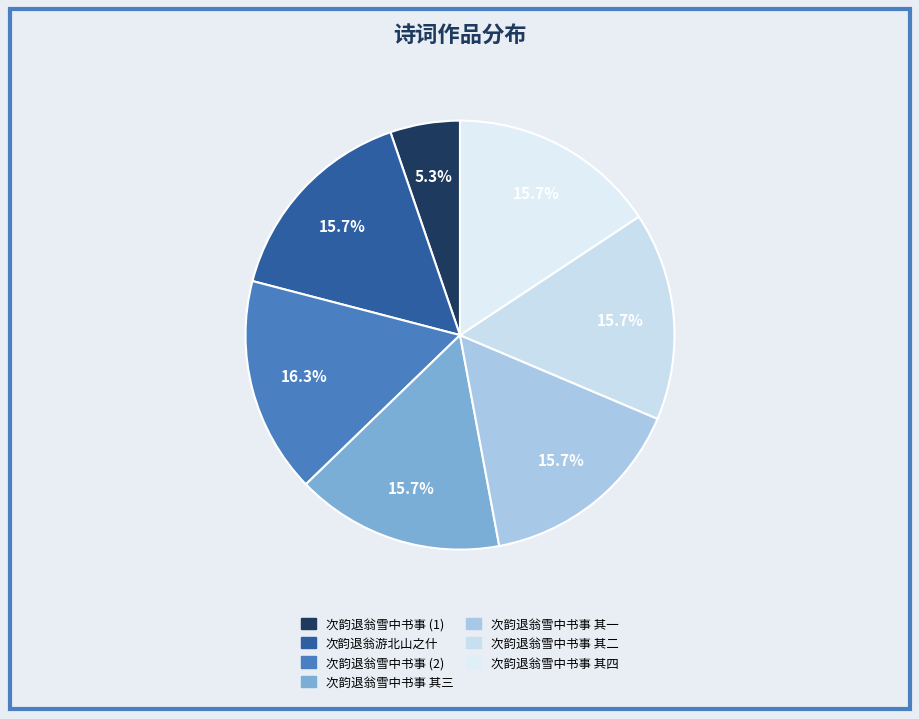

How many slices are in this pie chart?

7